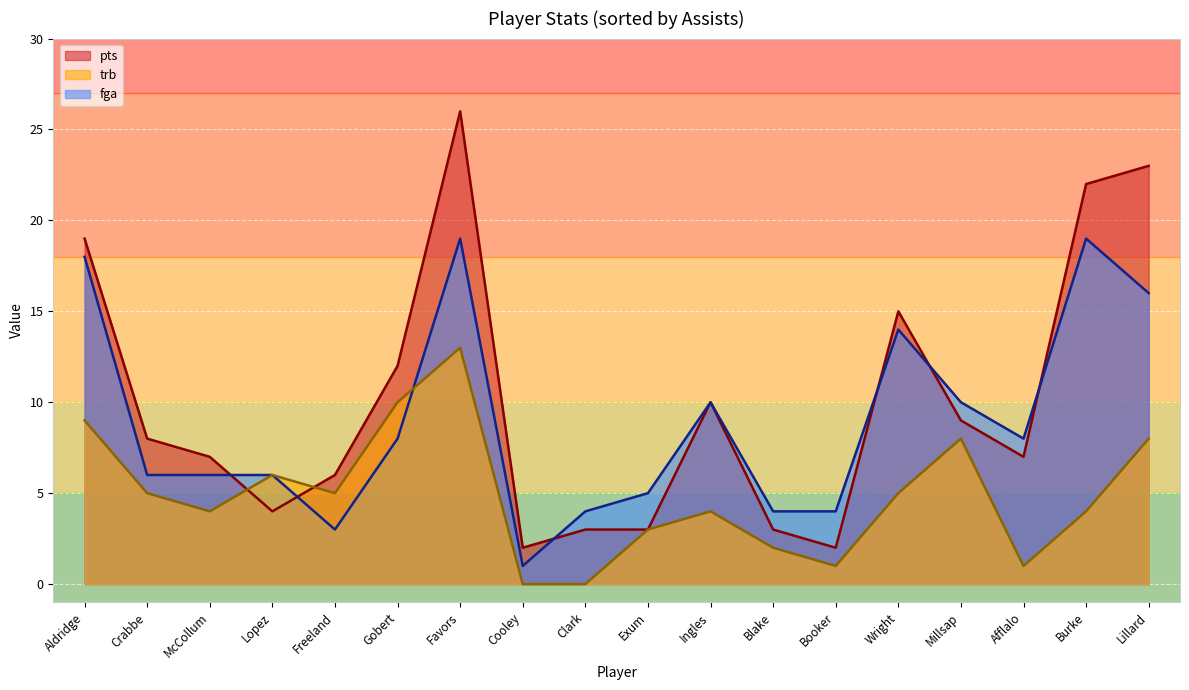

Where is the first local minimum for fga?

Crabbe